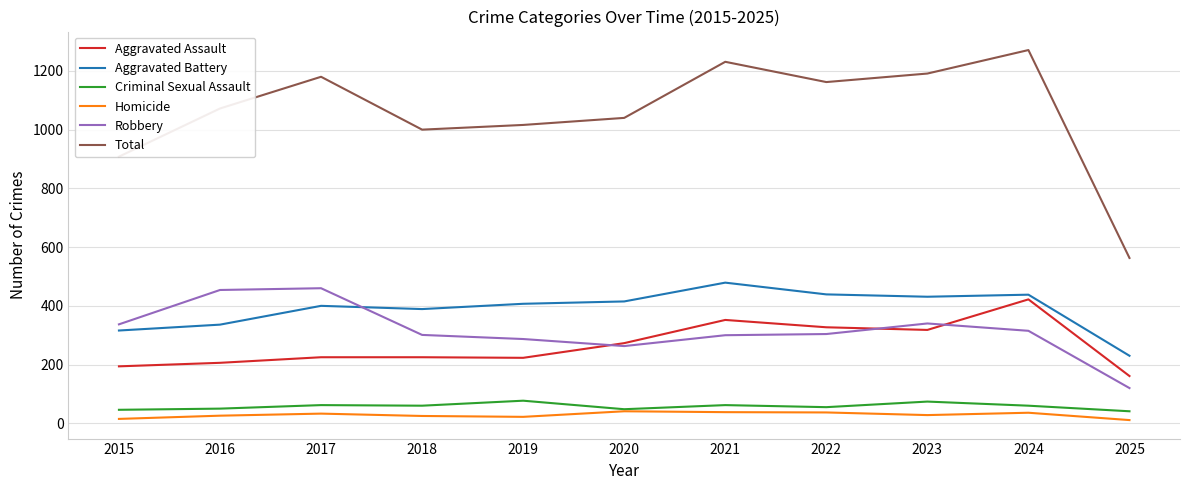

Which series has the largest range (max minus min)?

Total